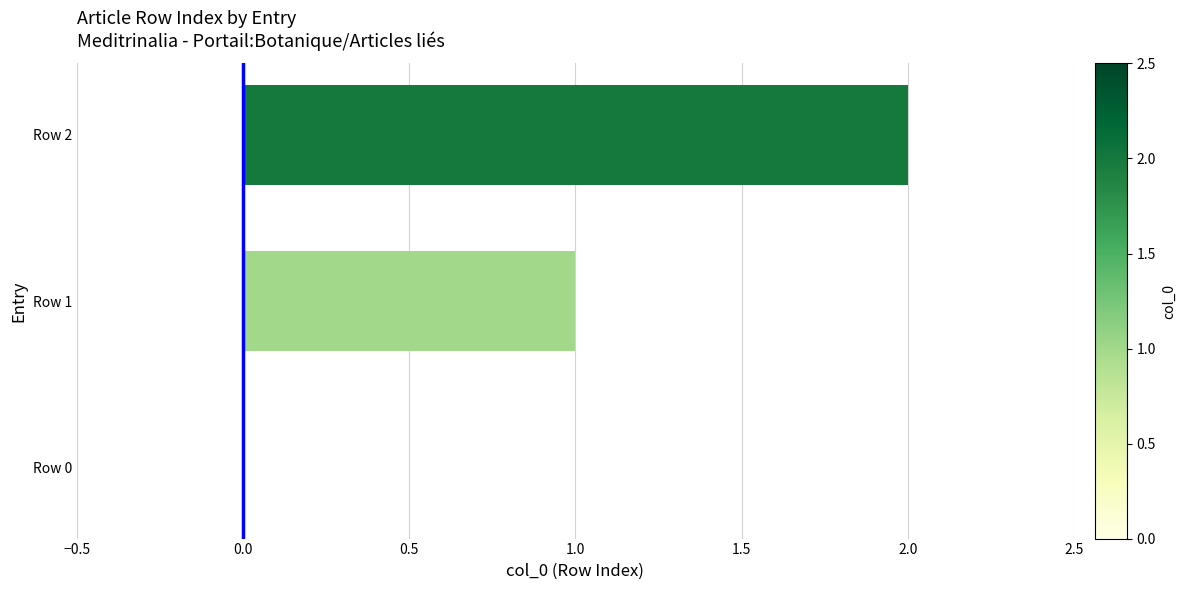

Which category has the highest value across all series?

Row 2